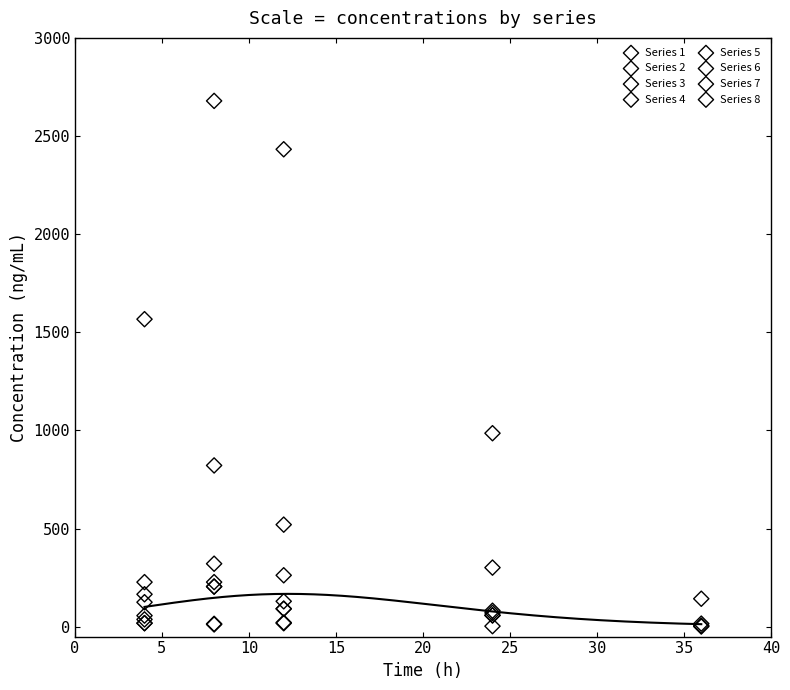

Which series contains the highest Y value?

Series 7